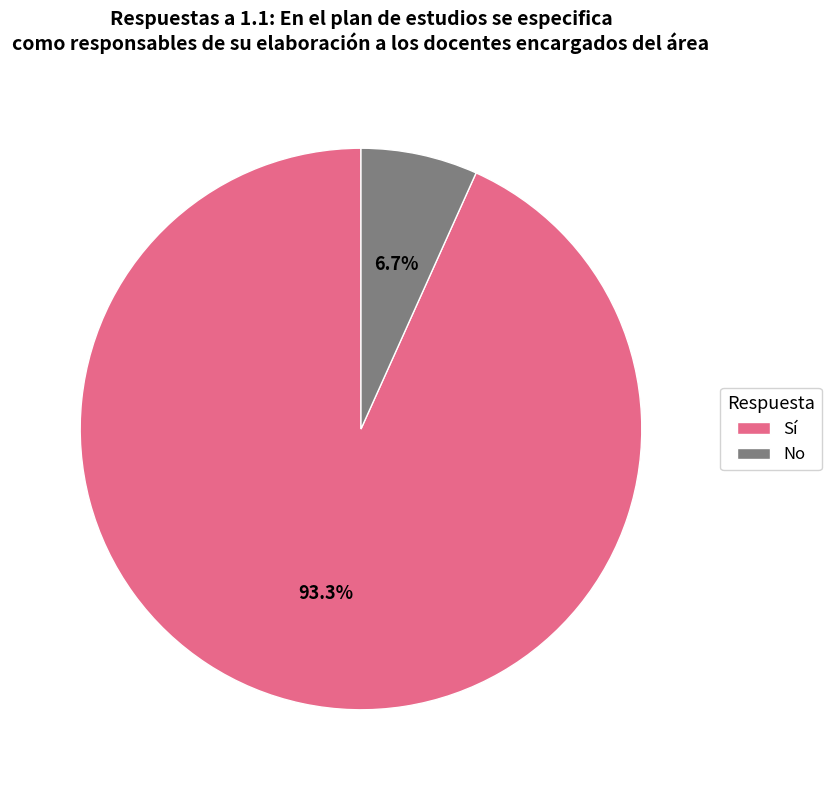

To the nearest percent, what is the average slice percentage?

50%